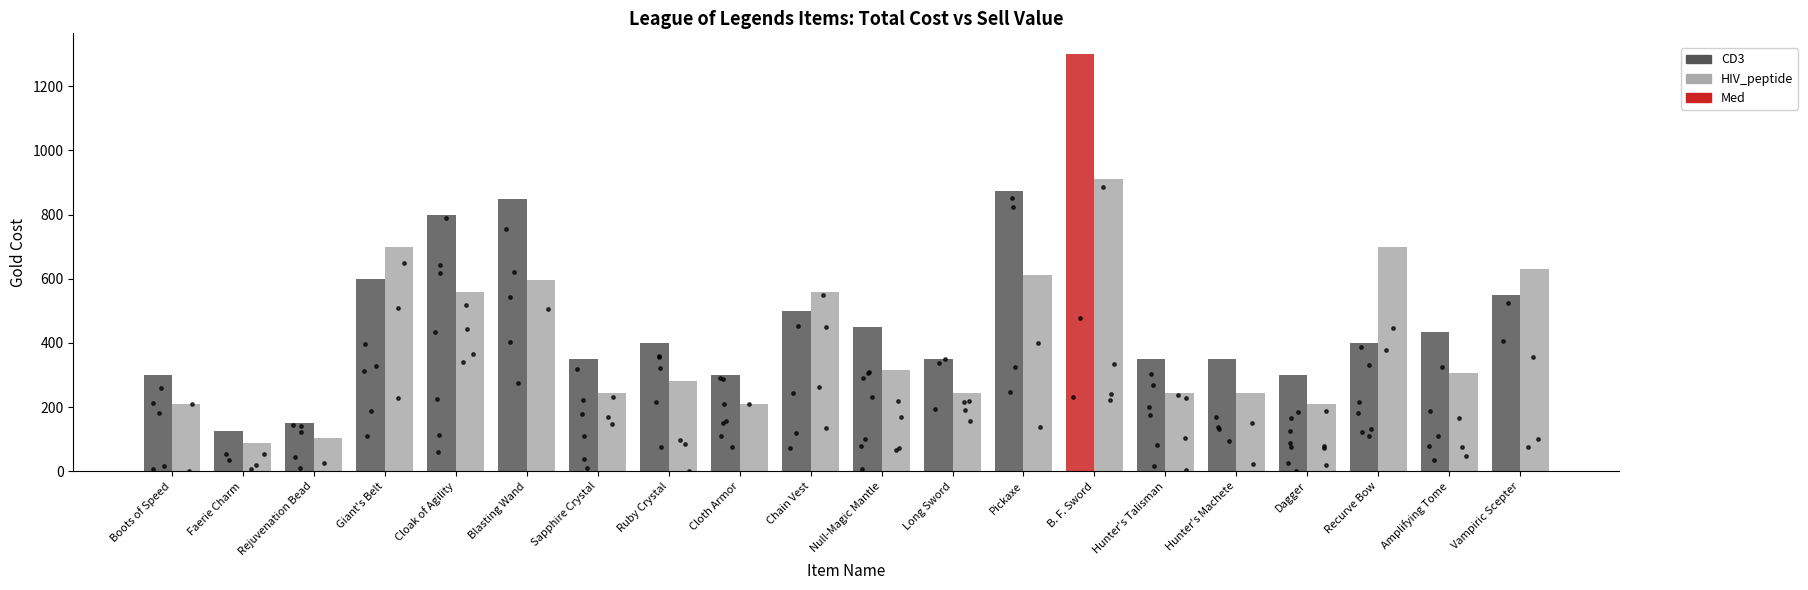

Is the value of HIV_peptide at Giant's Belt greater than the value of CD3 at Faerie Charm?

Yes